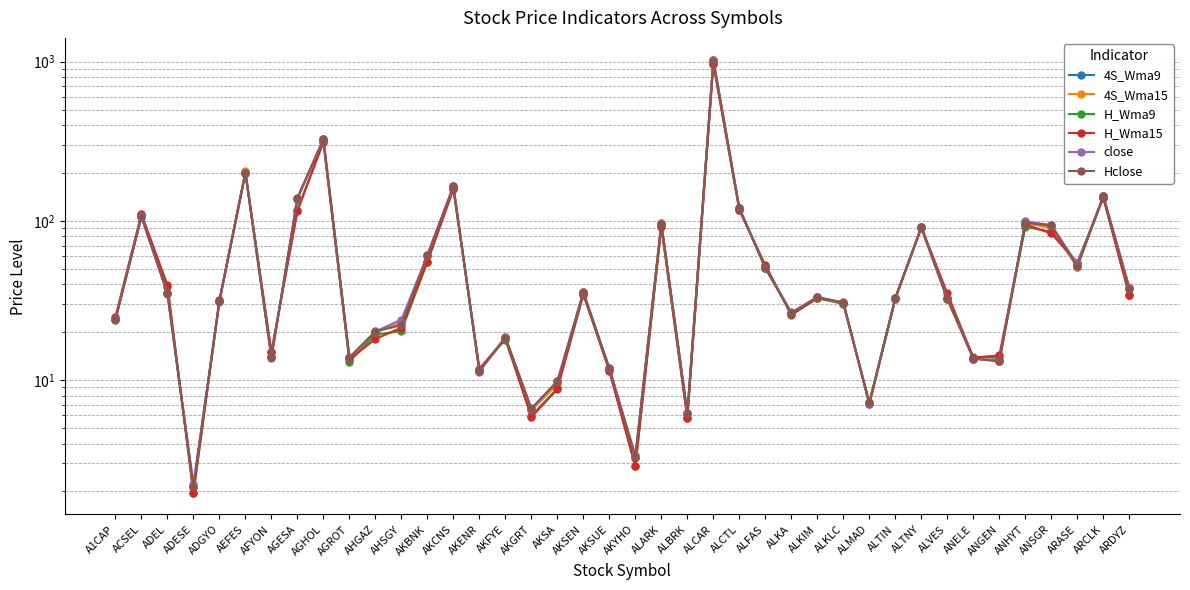

Which series changed the most between AKCNS and ALTIN?

close